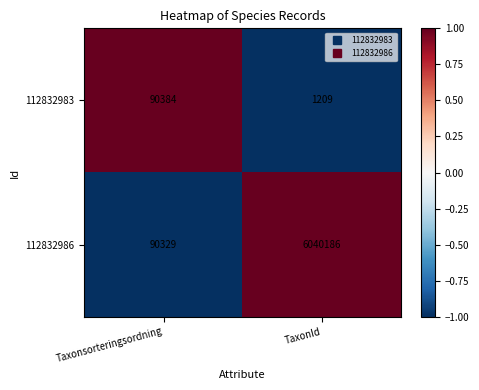

Which series has the largest total across all categories?

112832986